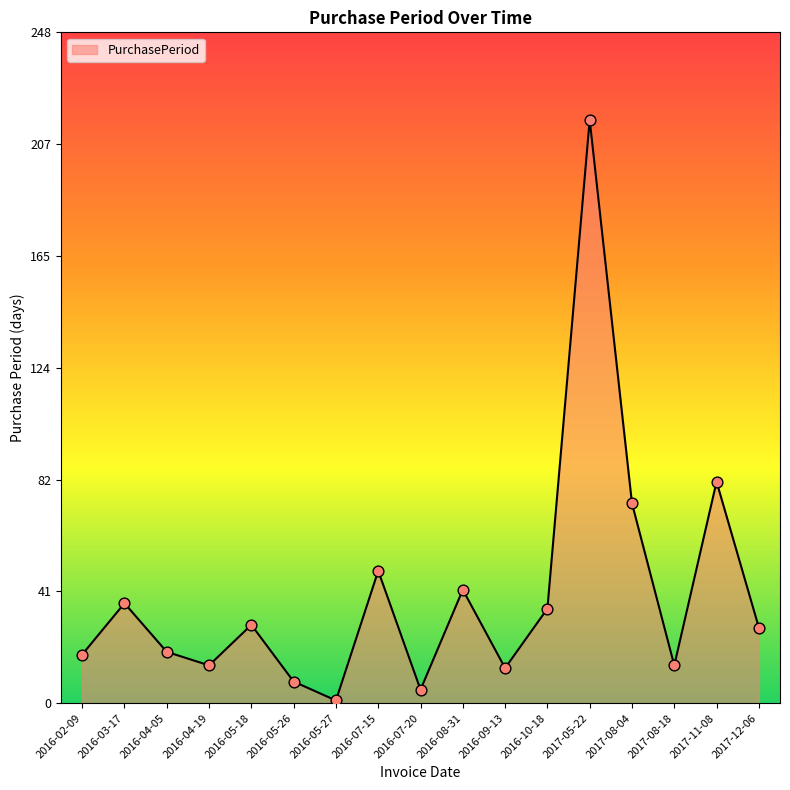

What is the change in value from 2016-08-31 to 2017-08-04?

+32